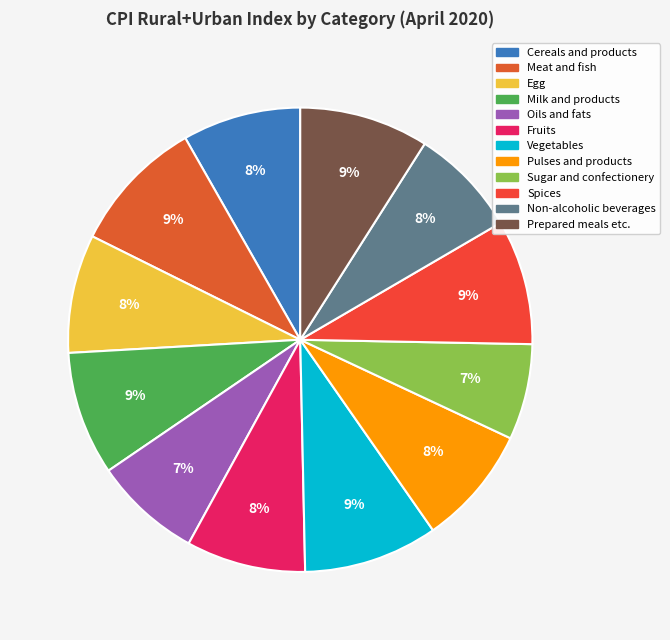

The Oils and fats slice represents 1% of the pie. True or false?

False